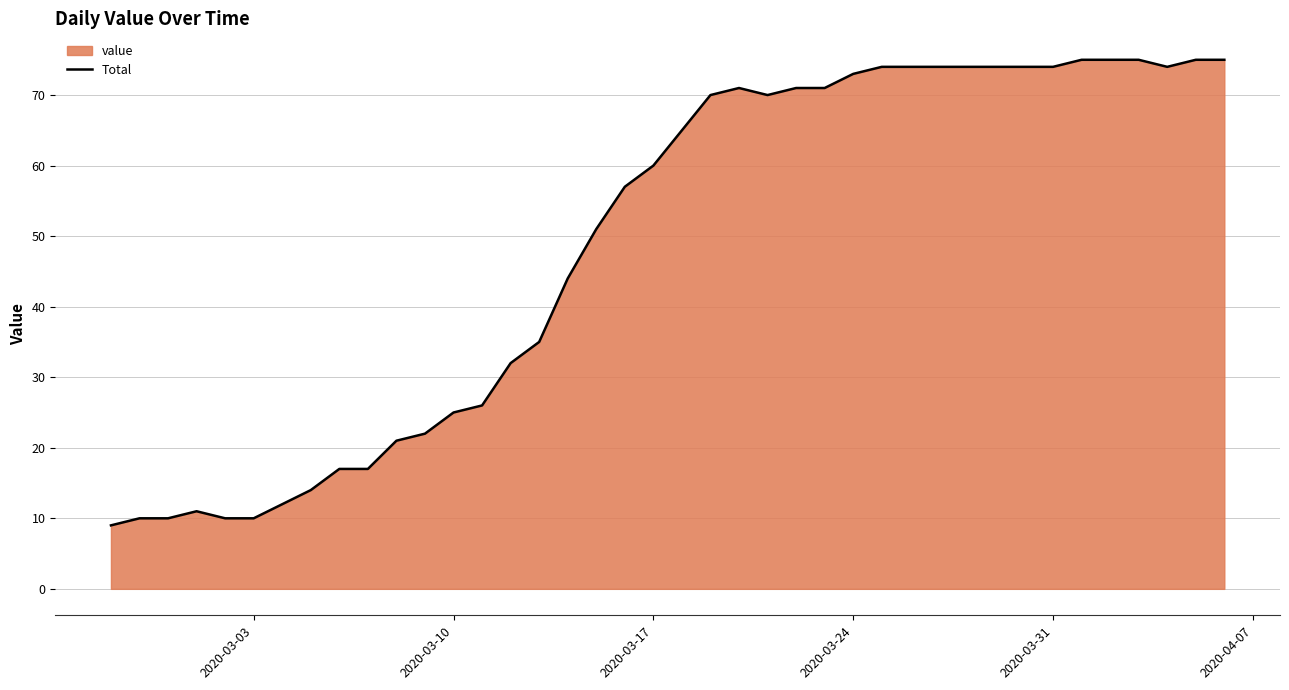

What is the maximum value shown in the chart?

75